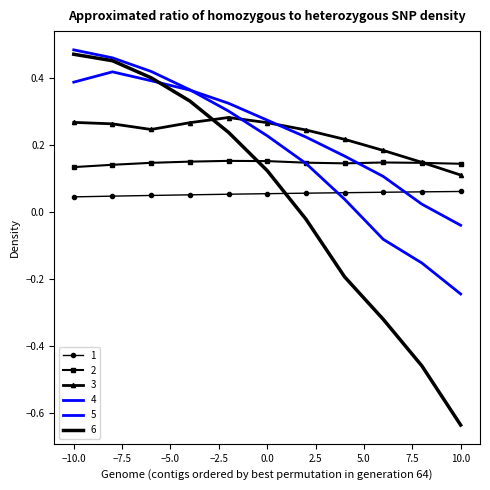

Reading left to right, list all the values displayed in this chart.

1: -10=0.0	-8=0.0	-6=0.0	-4=0.1	-2=0.1	0=0.1	2=0.1	4=0.1	6=0.1	8=0.1	10=0.1
2: -10=0.1	-8=0.1	-6=0.1	-4=0.2	-2=0.2	0=0.2	2=0.1	4=0.1	6=0.1	8=0.1	10=0.1
3: -10=0.3	-8=0.3	-6=0.2	-4=0.3	-2=0.3	0=0.3	2=0.2	4=0.2	6=0.2	8=0.1	10=0.1
4: -10=0.4	-8=0.4	-6=0.4	-4=0.4	-2=0.3	0=0.3	2=0.2	4=0.2	6=0.1	8=0.0	10=-0.0
5: -10=0.5	-8=0.5	-6=0.4	-4=0.4	-2=0.3	0=0.2	2=0.1	4=0.0	6=-0.1	8=-0.2	10=-0.2
6: -10=0.5	-8=0.5	-6=0.4	-4=0.3	-2=0.2	0=0.1	2=-0.0	4=-0.2	6=-0.3	8=-0.5	10=-0.6